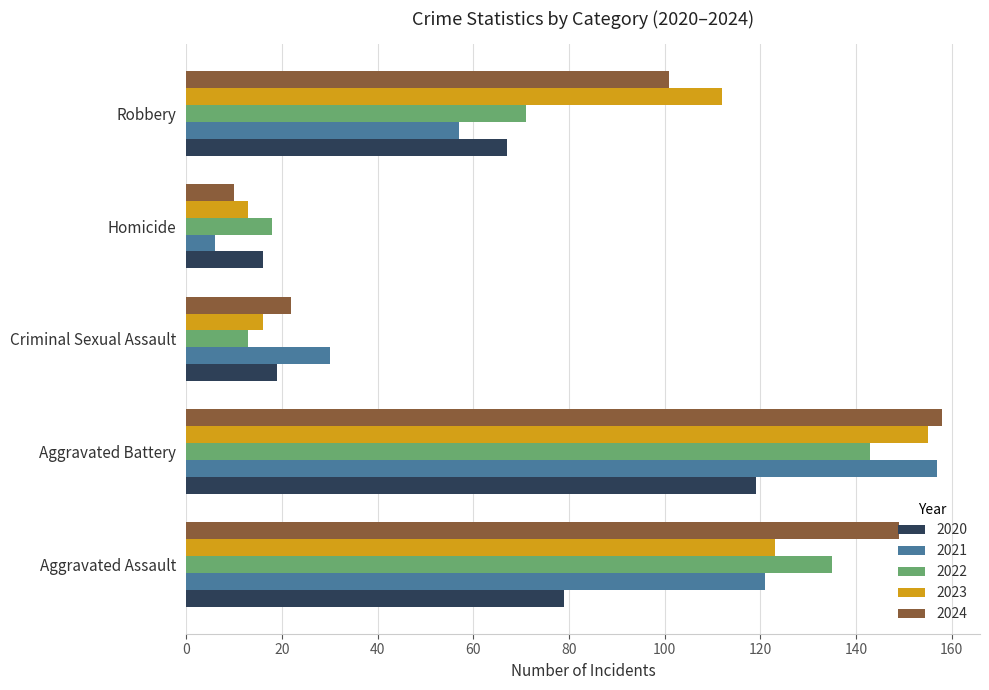

Which series has the largest total across all categories?

2024